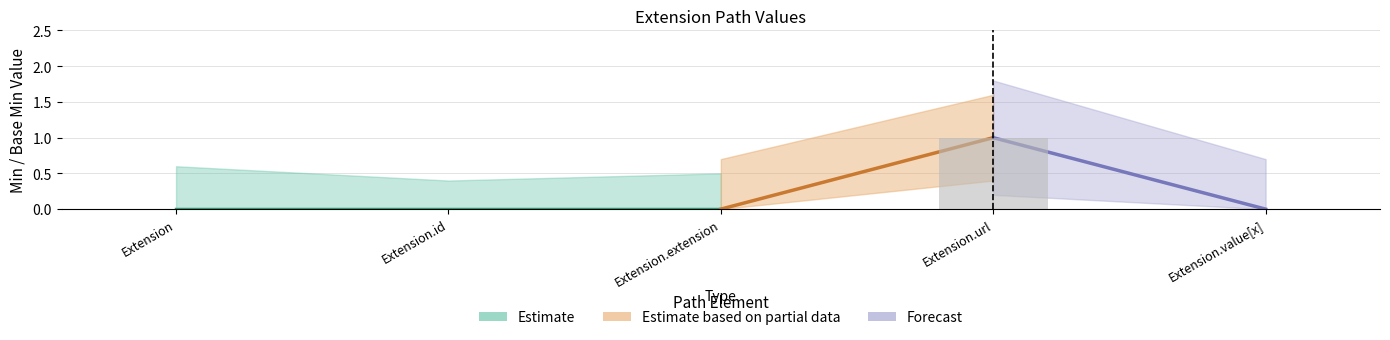

Which label corresponds to the largest value in the chart?

Extension.url